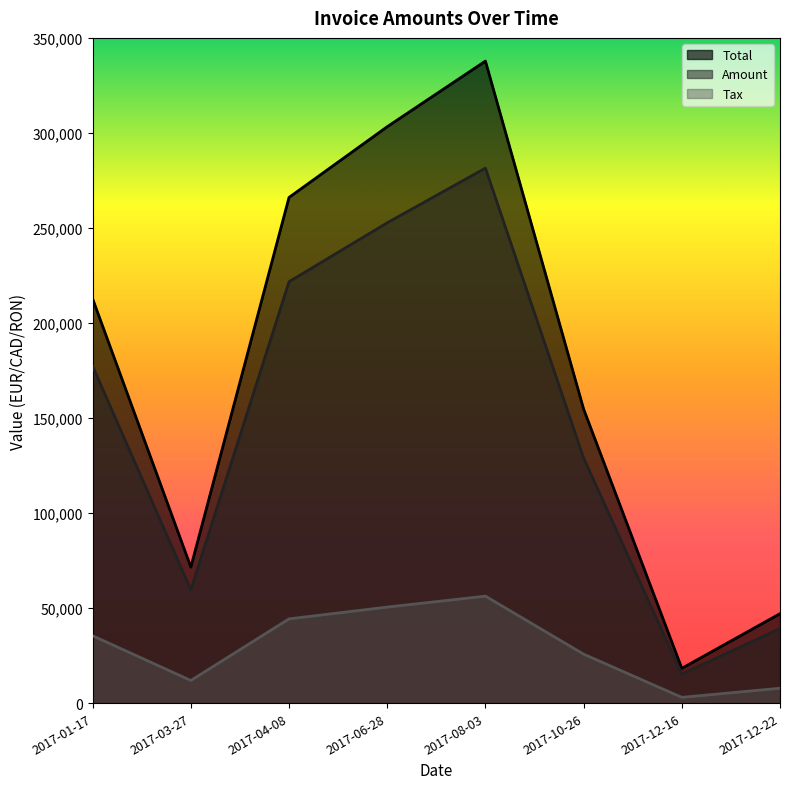

What is the smallest value displayed?

3051.8